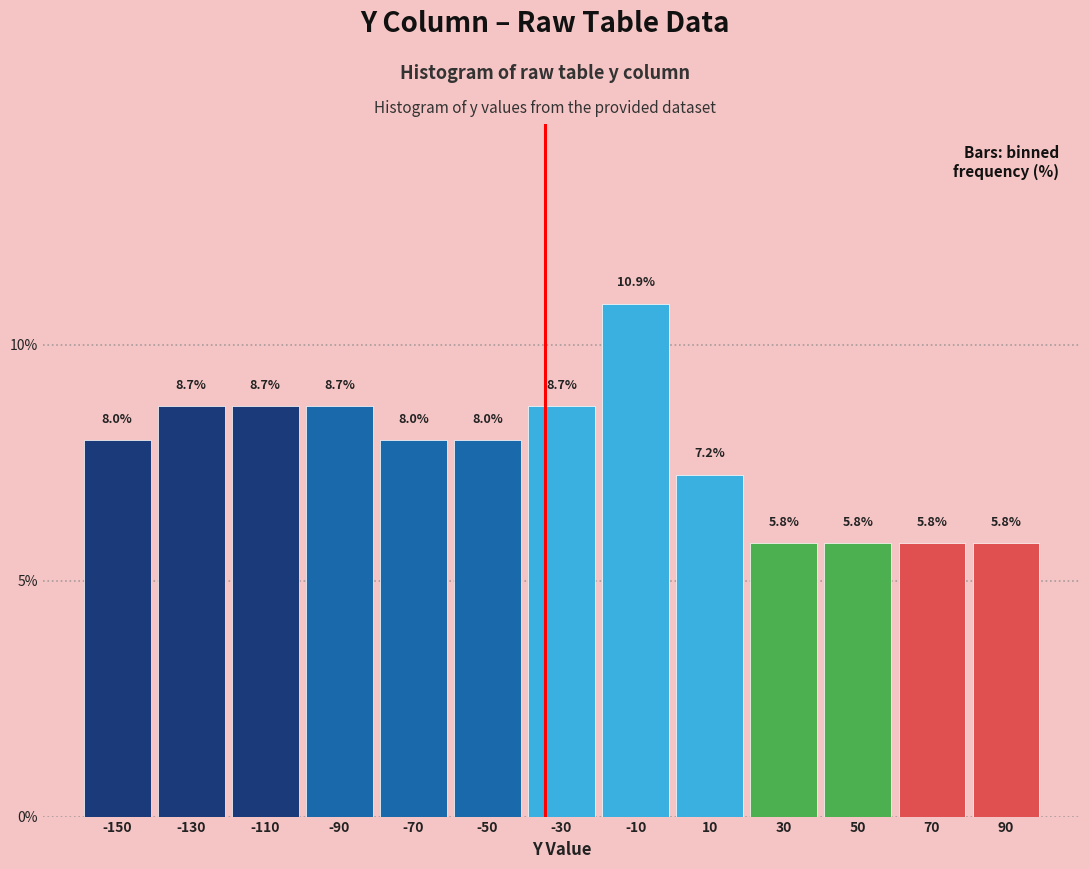

Which range on the x-axis has the tallest bar?

-20 to 0